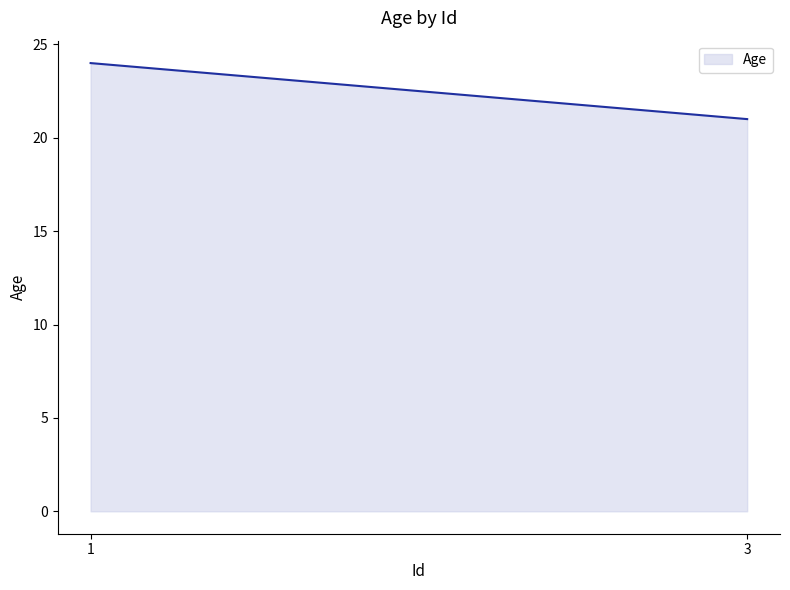

What is the difference between the values at 1 and 3?

3